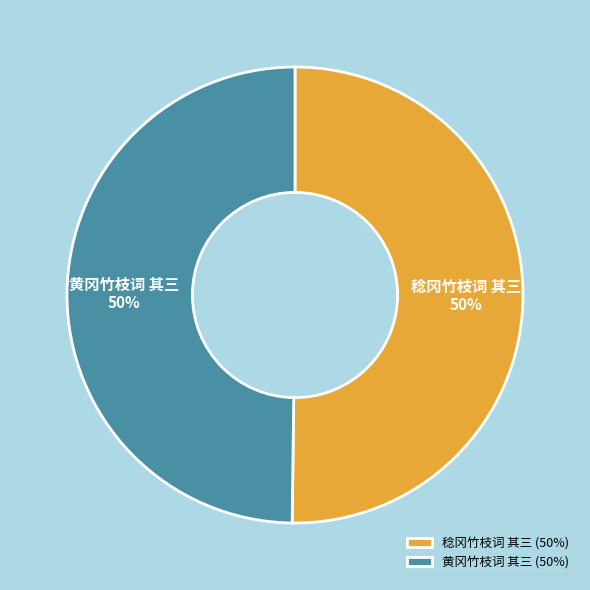

True or false: 黄冈竹枝词 其三 accounts for 58% of the total.

False